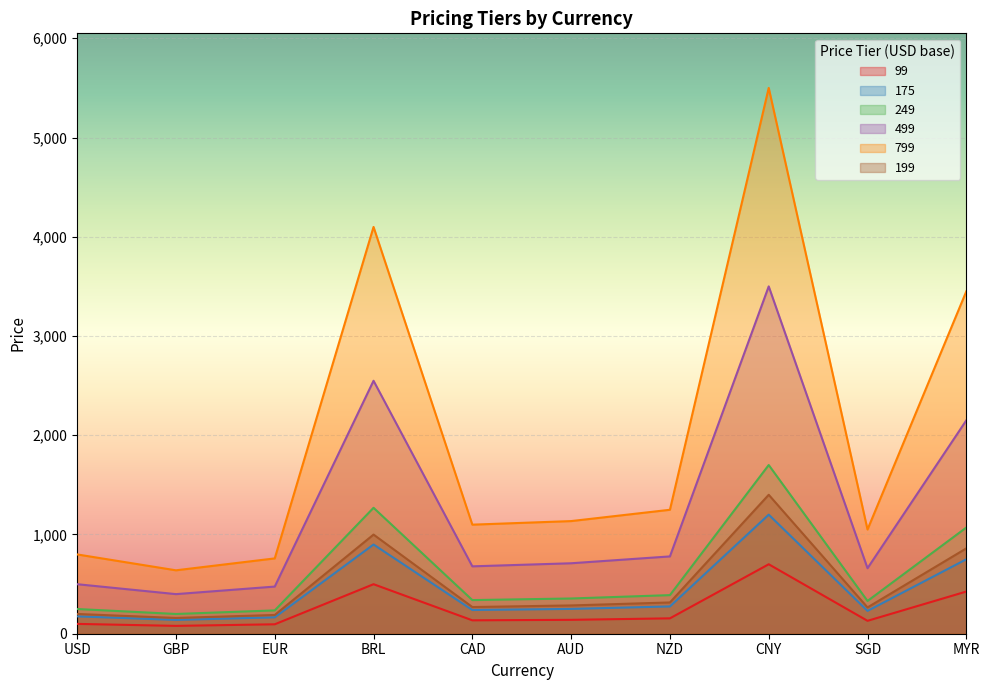

How many data points does each series have?

10